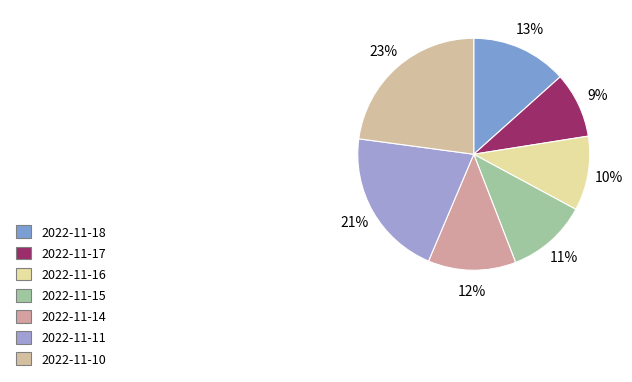

Does any single category account for the majority?

No